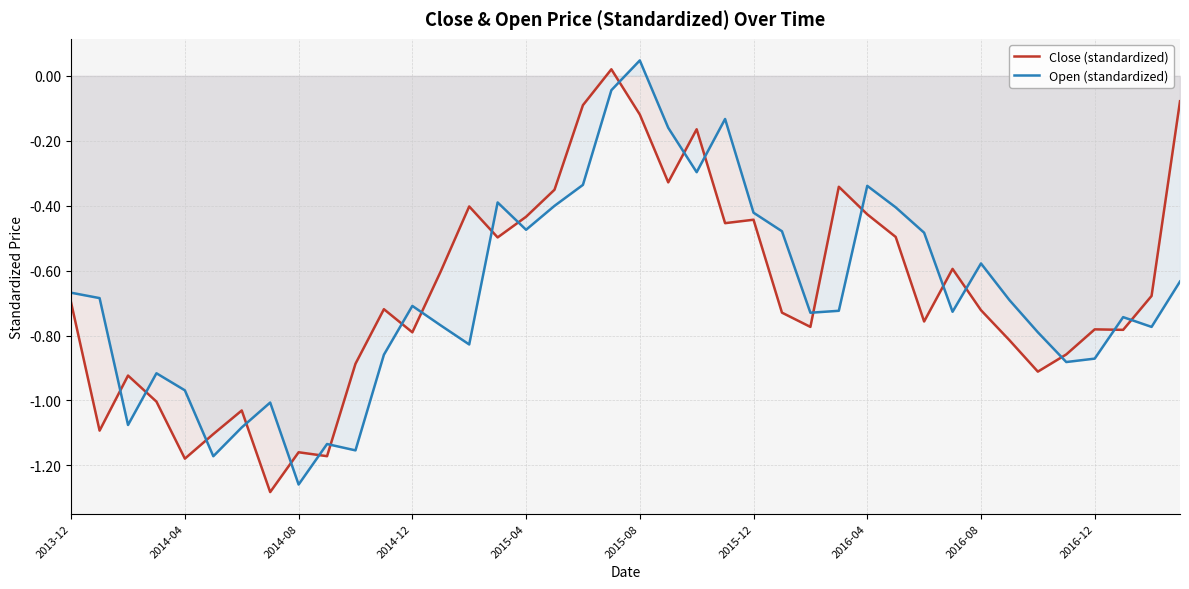

True or false: Open (standardized) has more than 1 points higher than both neighbors.

True